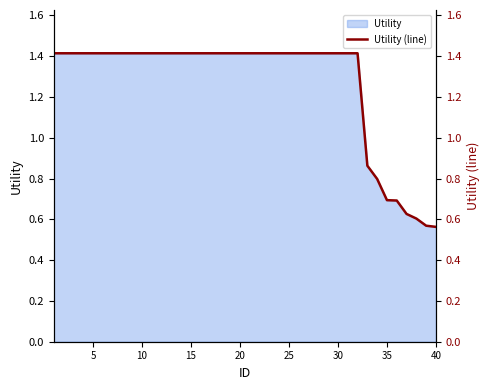

Is it true that Utility equals 1.4 at 5?

True